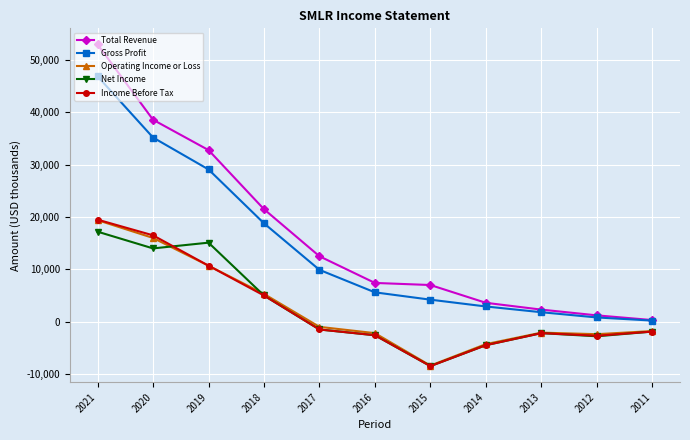

Which category has the lowest value across all series?

2015